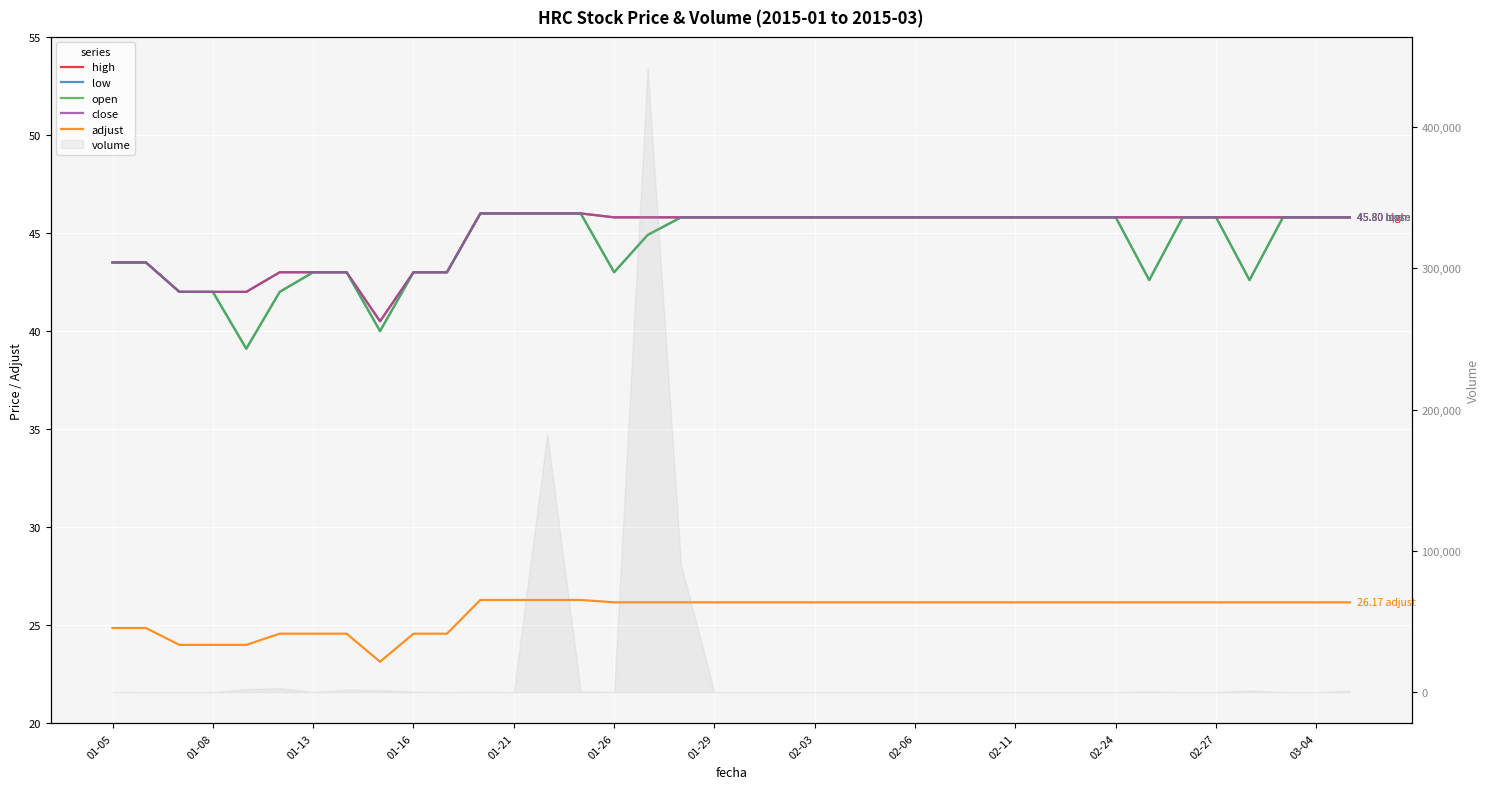

What is the sum of all open values?

1691.4